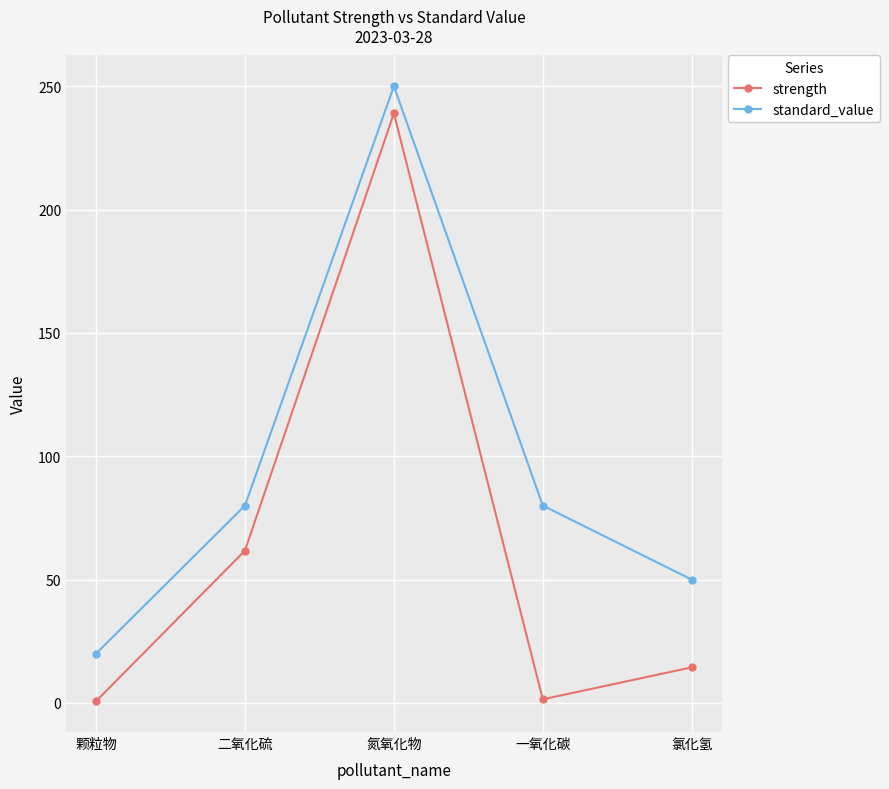

What is the total value across all series at 二氧化硫?

141.8